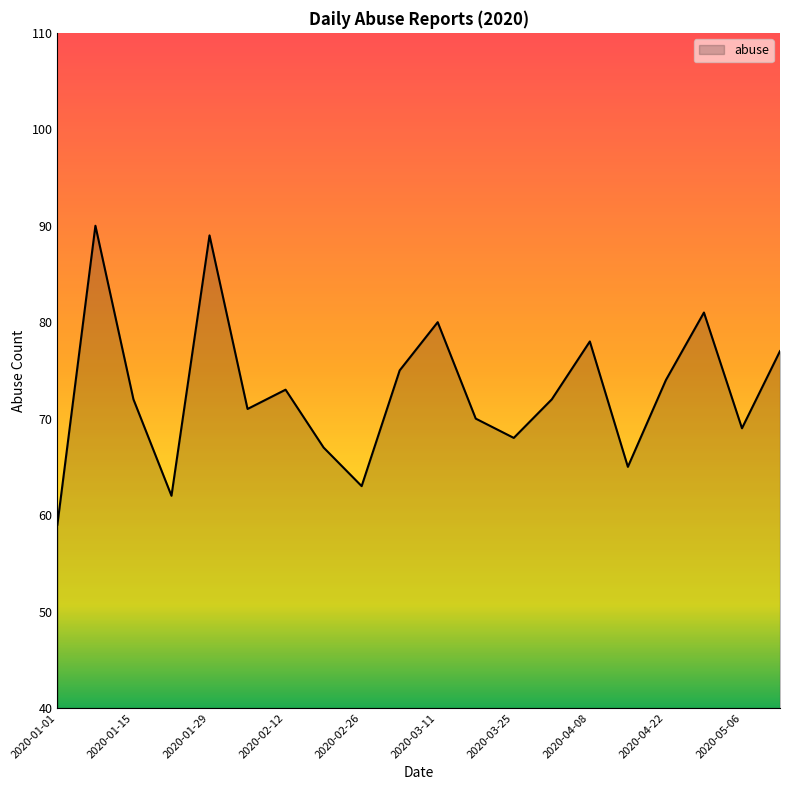

What is the maximum value shown in the chart?

90